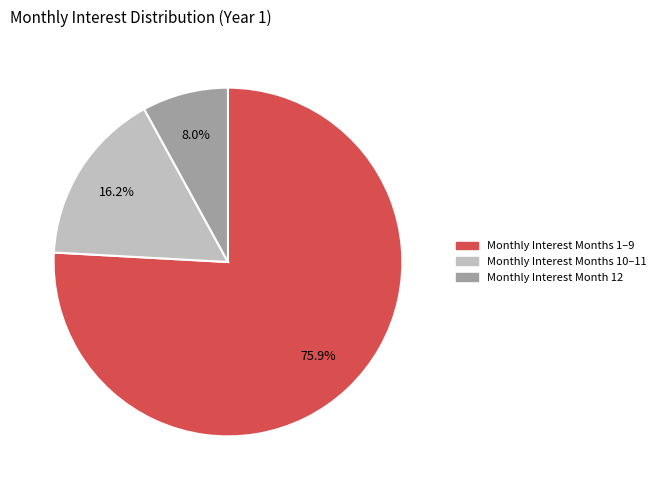

Combined, do Monthly Interest Months 10–11 and Monthly Interest Months 1–9 account for over 50%?

Yes